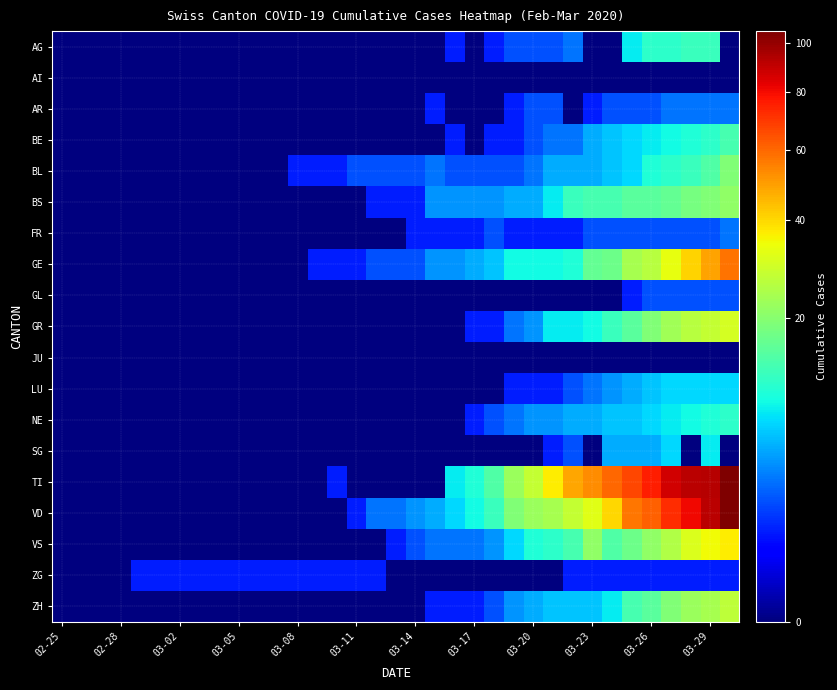

Which label corresponds to the smallest value in the chart?

02-25